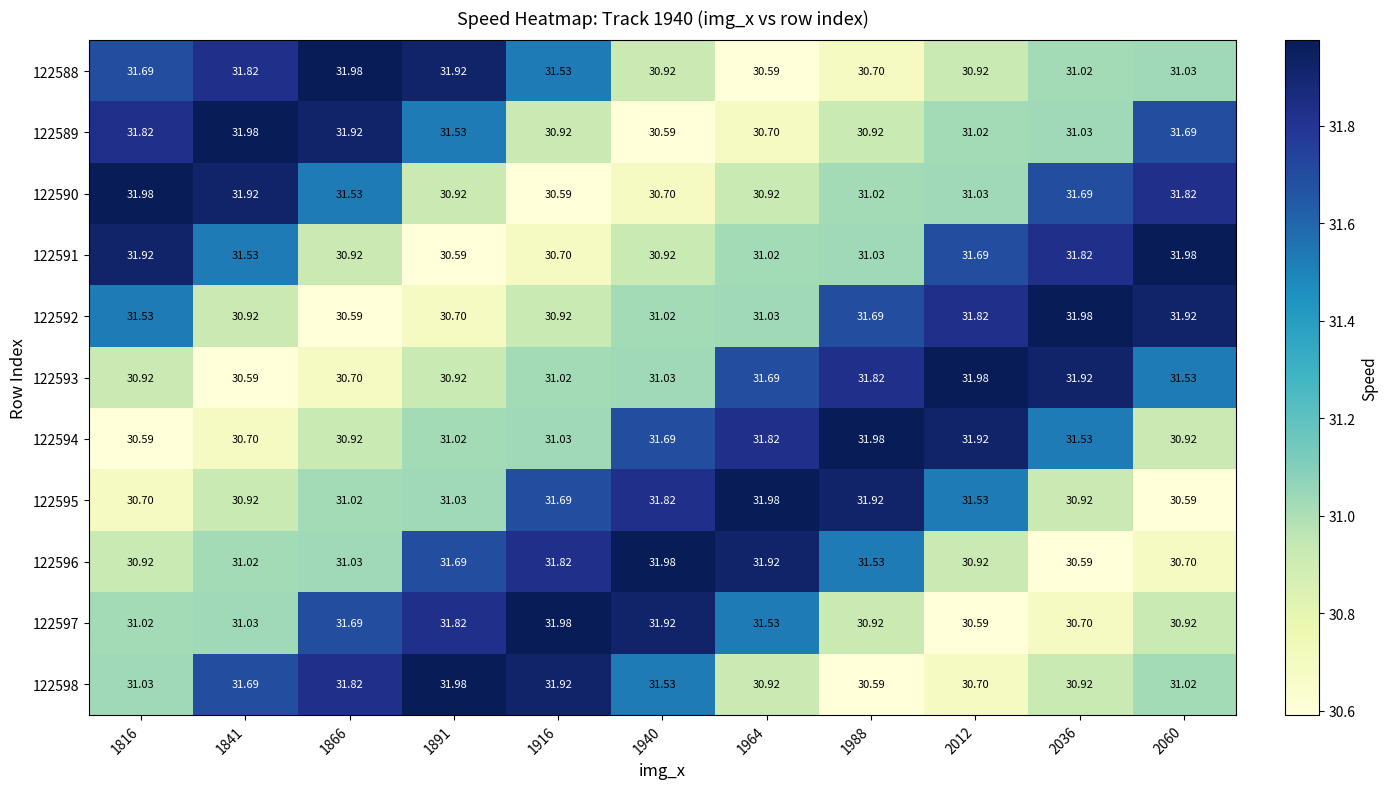

Is the value of 122598 at 1816 greater than the value of 122597 at 1988?

Yes